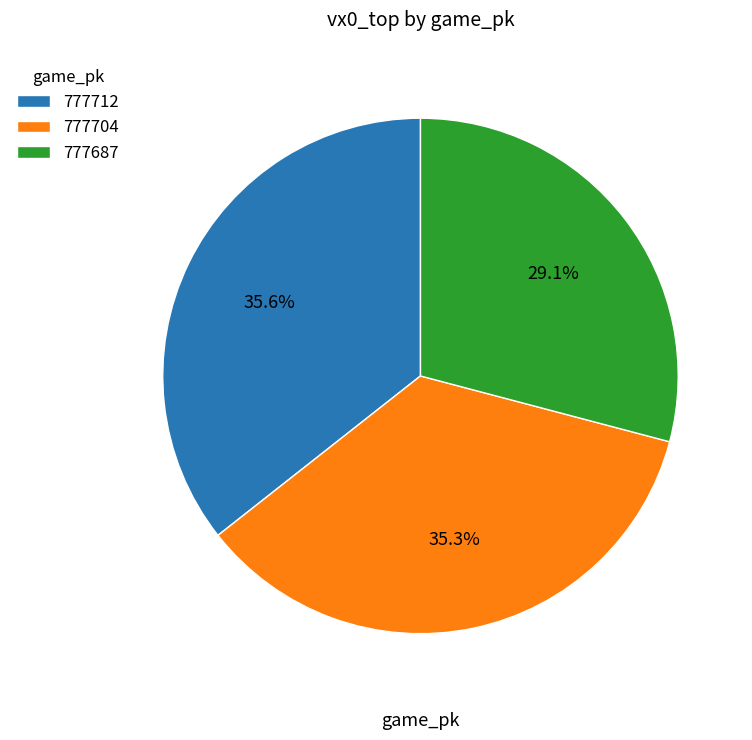

Which has a higher value, 777712 or 777687?

777712